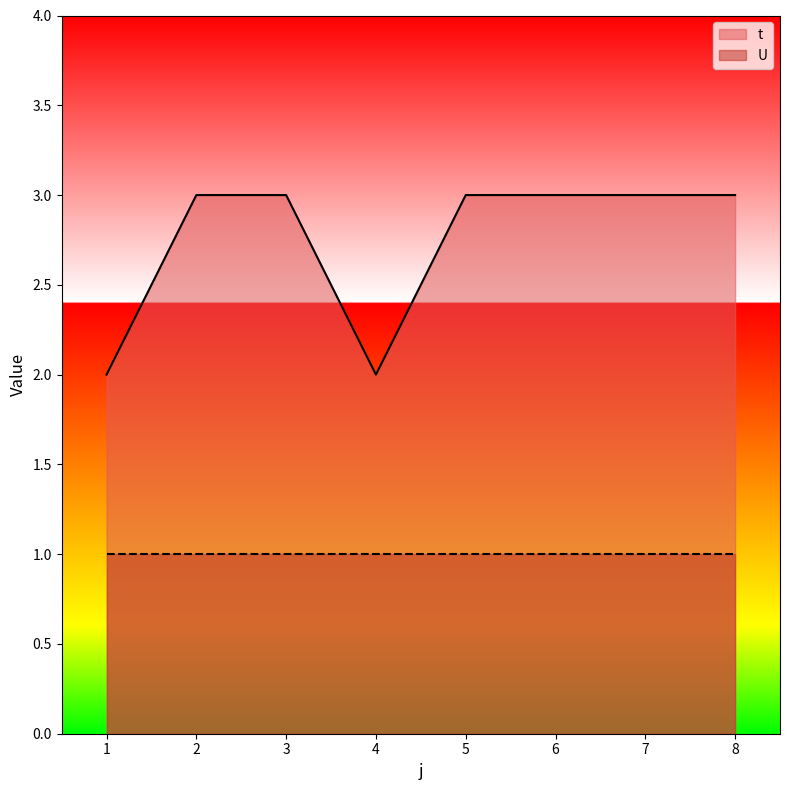

What is the difference between the maximum and minimum values?

1